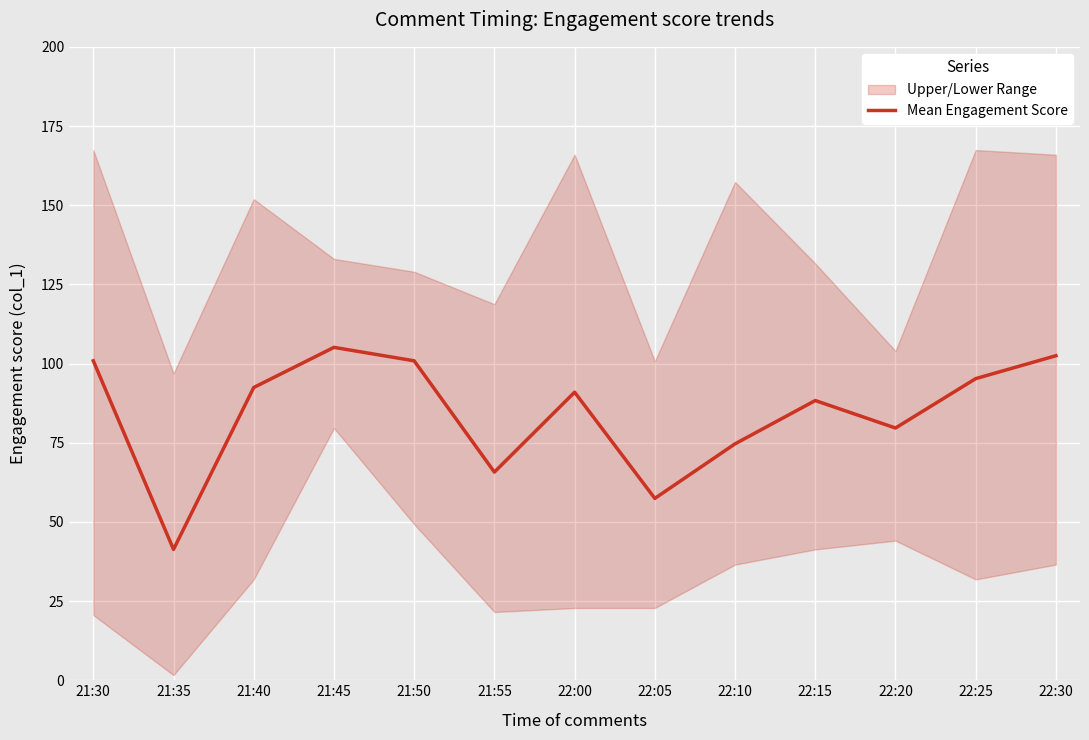

How many interior local peaks (higher than both neighbors) does the data have?

3